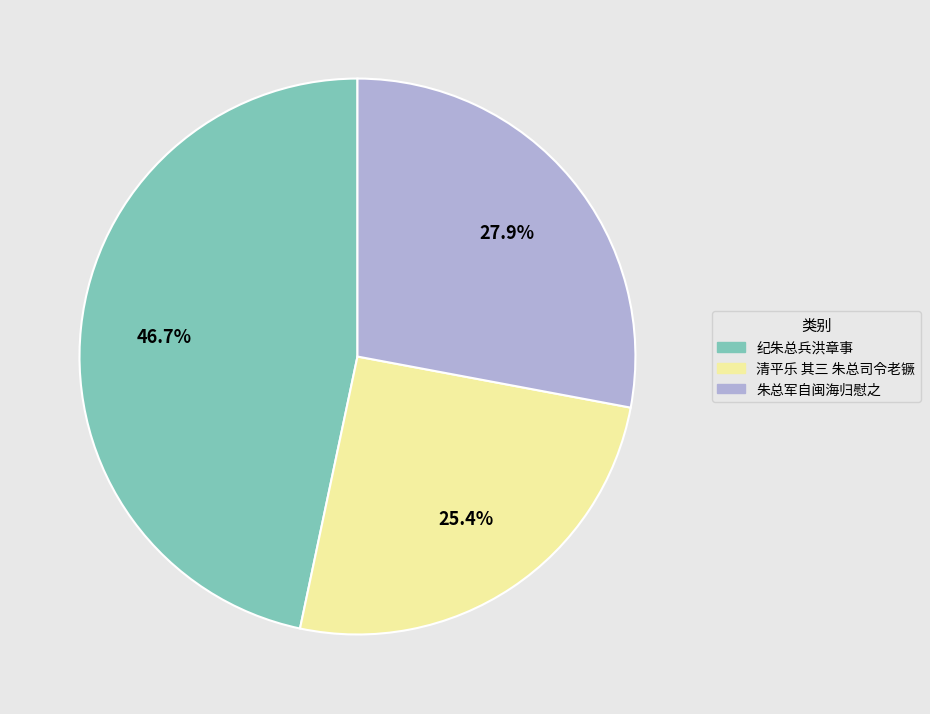

Is there a majority slice in this chart?

No